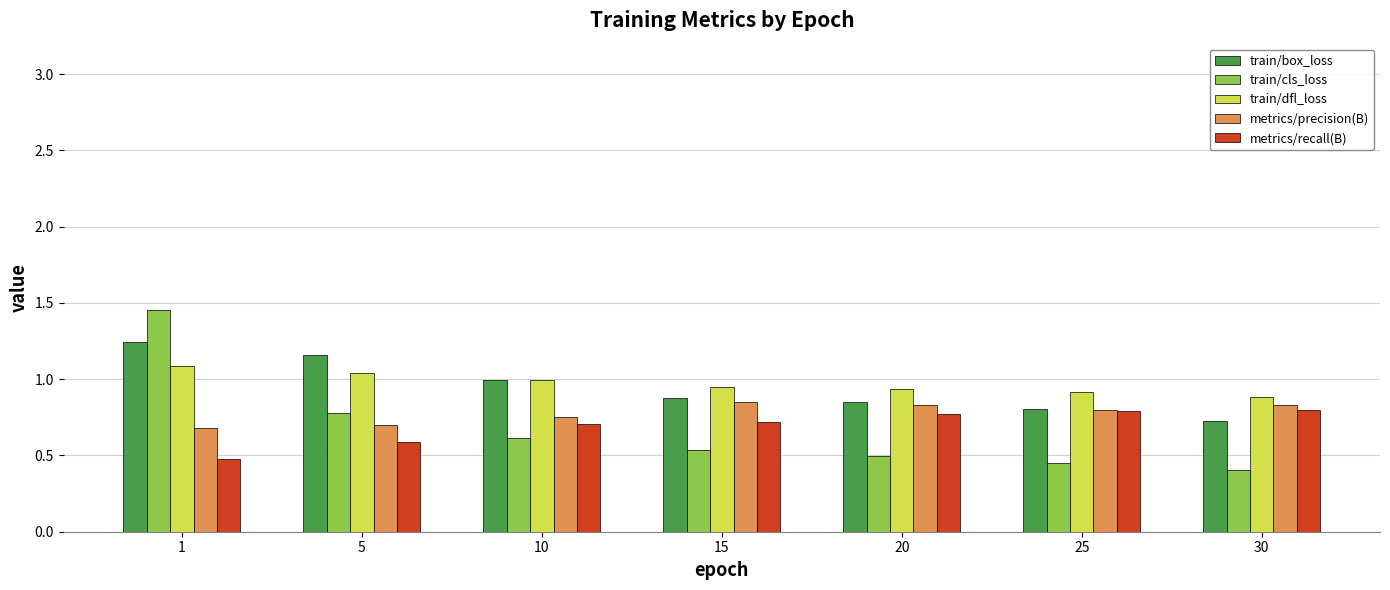

True or false: train/dfl_loss has a value of 1.4 at 15.

False